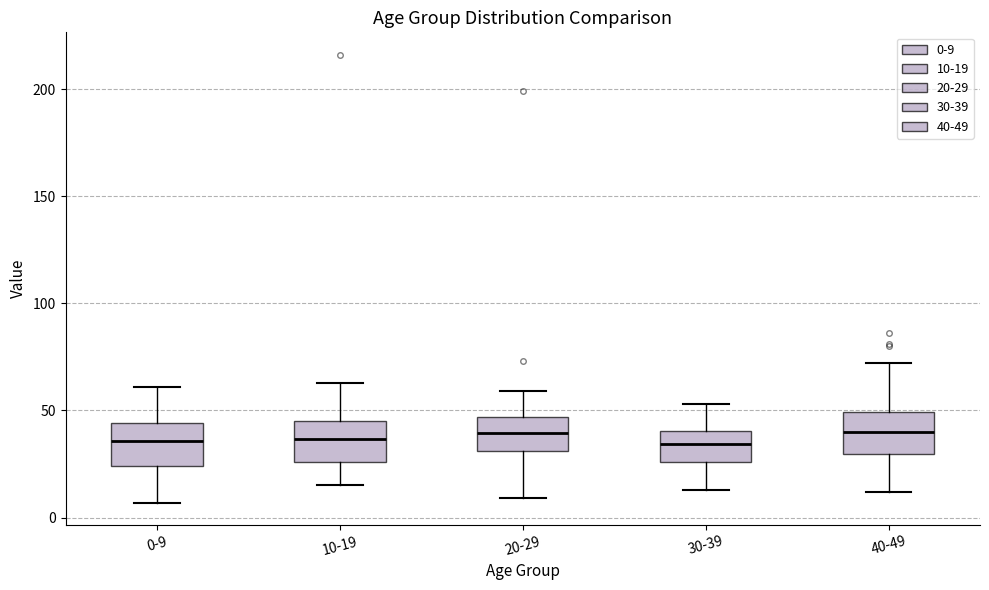

Reading left to right, transcribe this box plot: for each box, give where its median line is, the range the box spans, and where its two whiskers end, as read against the y-axis. The values are not printed on the chart, so give them approximately, as read against the axis.

0-9: median 35, box 25 to 45, whiskers 5 to 60
10-19: median 35, box 25 to 45, whiskers 15 to 65
20-29: median 40, box 30 to 45, whiskers 10 to 60
30-39: median 35, box 25 to 40, whiskers 15 to 55
40-49: median 40, box 30 to 50, whiskers 10 to 70